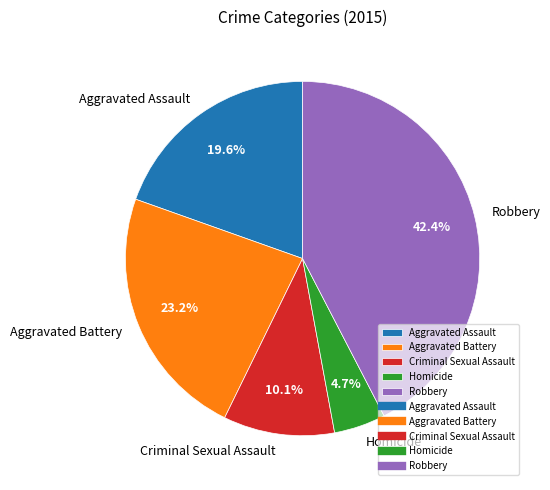

How many slices are in this pie chart?

5